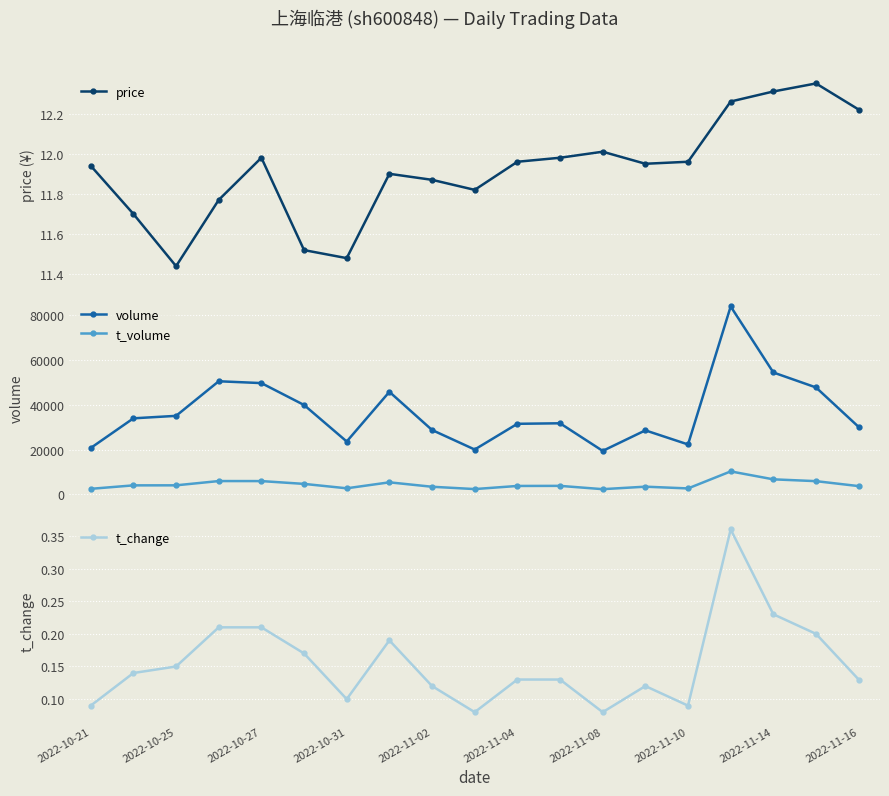

List the series in order of their peak value, highest first.

volume, t_volume, price, t_change